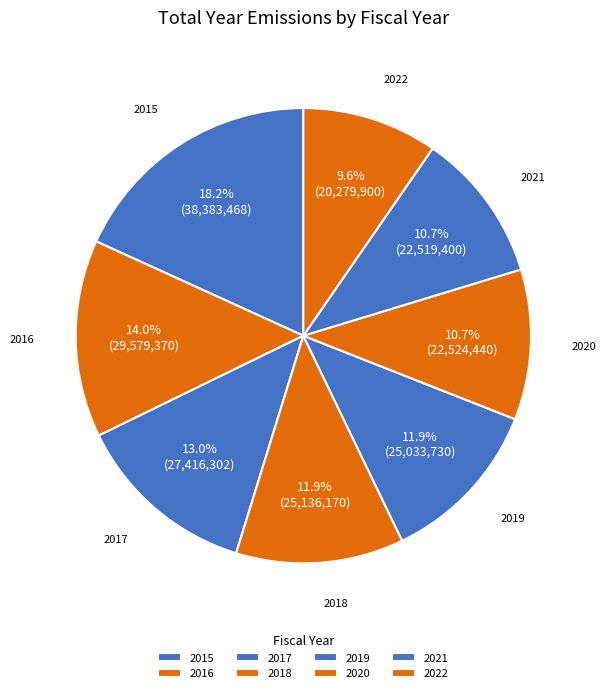

Which slice is the smallest?

2022